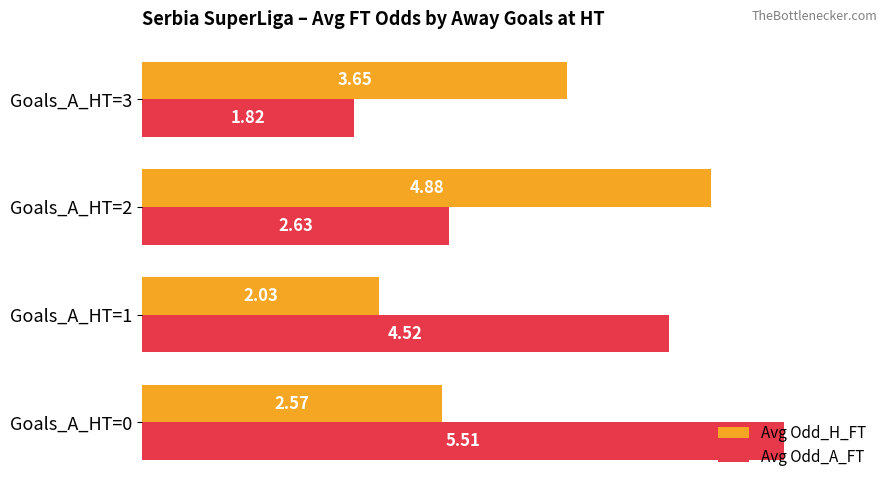

Rank the series by their average value, from lowest to highest.

Avg Odd_H_FT, Avg Odd_A_FT